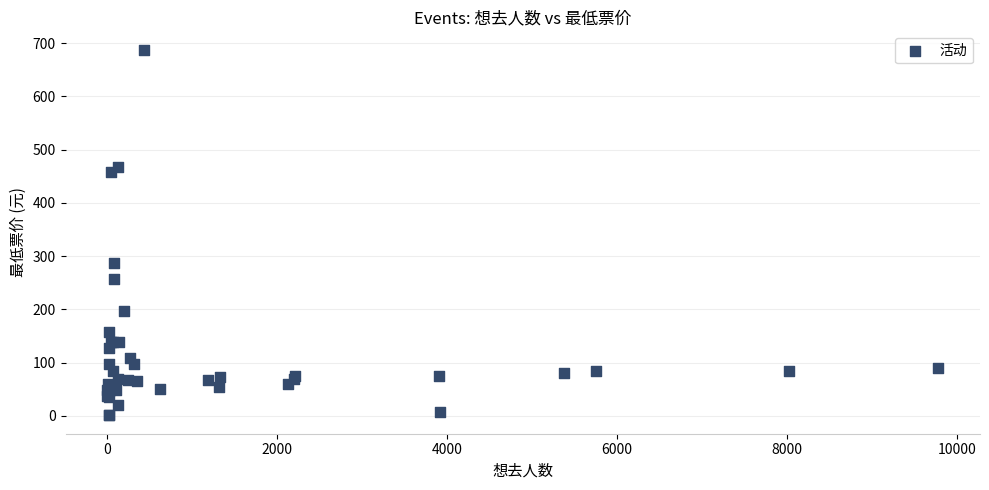

What Y value in the scatter plot is closest to 344?

288.0